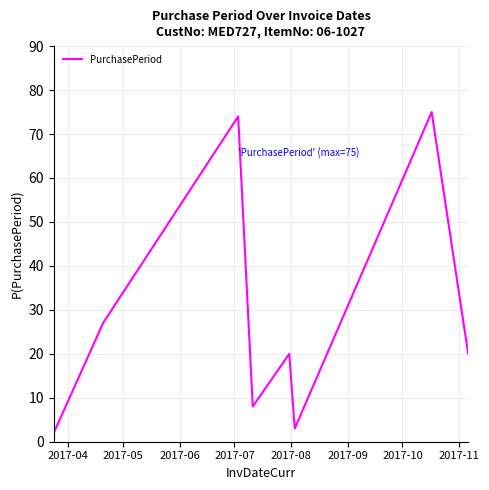

What is the greatest value displayed?

75